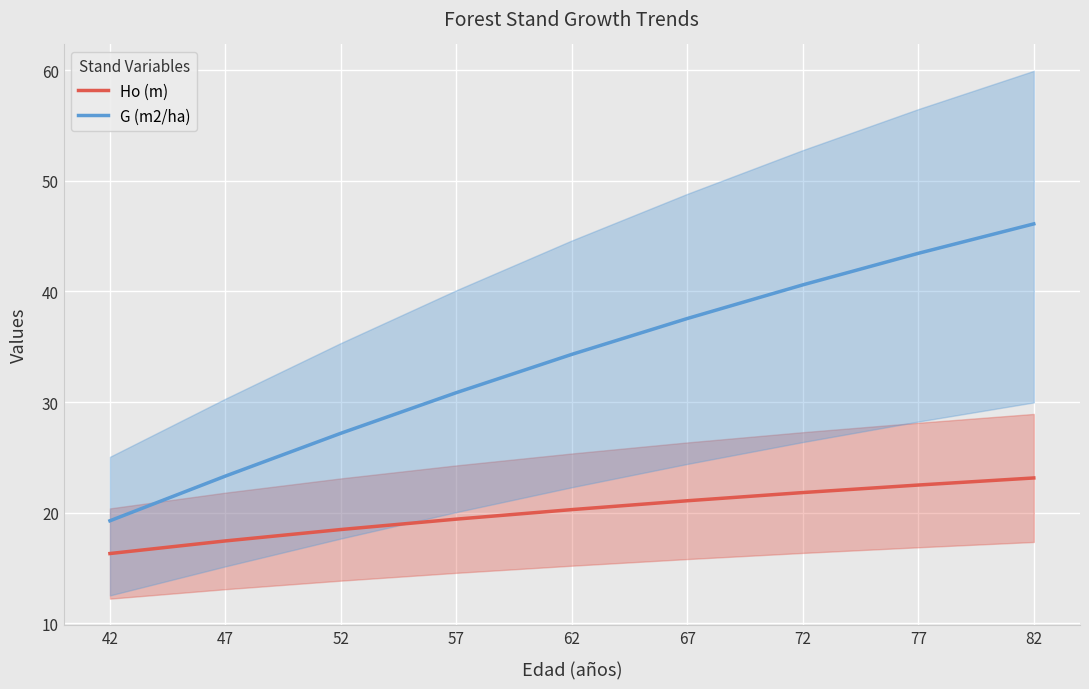

Rank the series by their average value, from highest to lowest.

G (m2/ha), Ho (m)